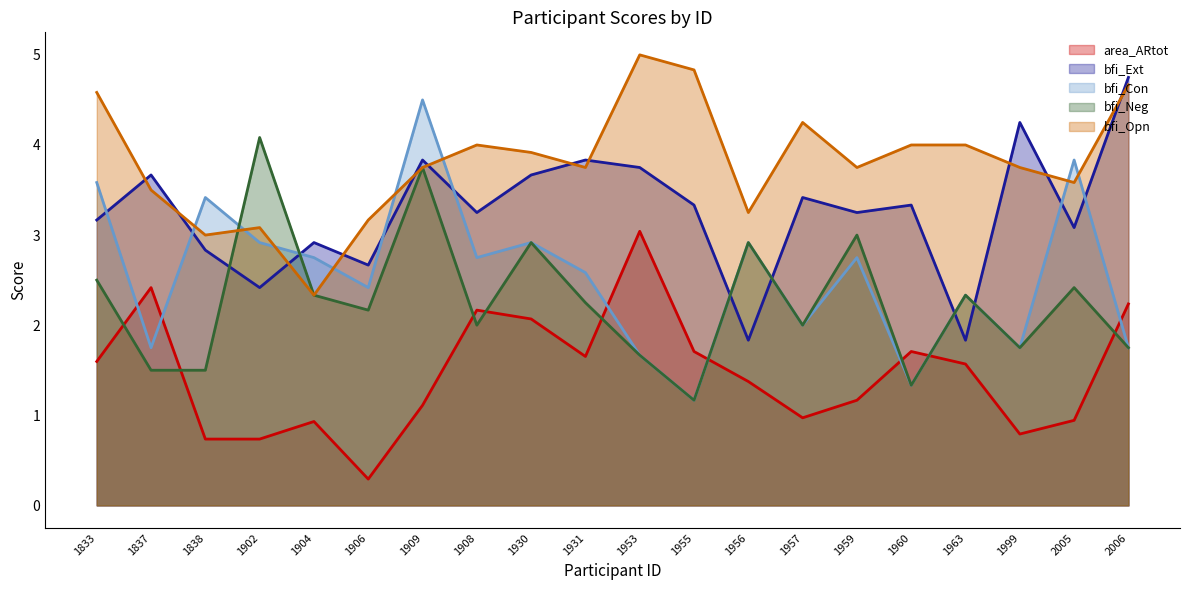

Where does the bfi_Opn series first go above 3?

1833